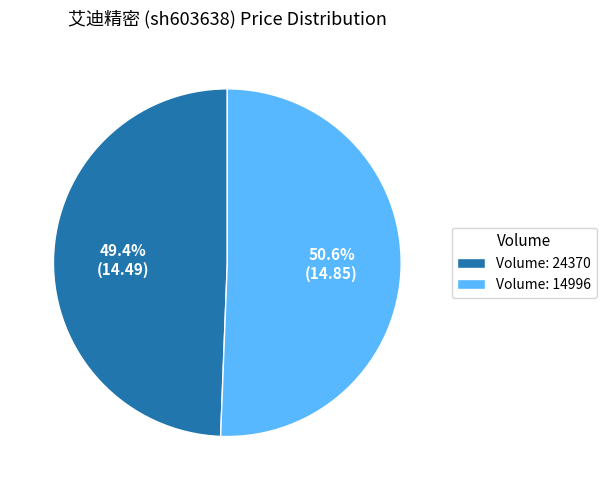

What is the ratio of the value at Volume: 24370 to the value at Volume: 14996?

1.0